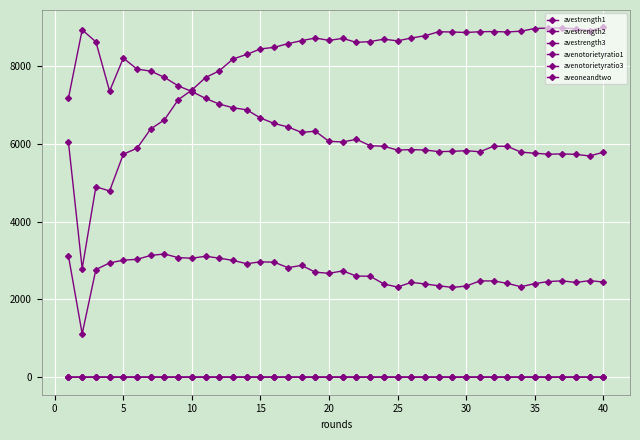

How many lines are shown in the chart?

6